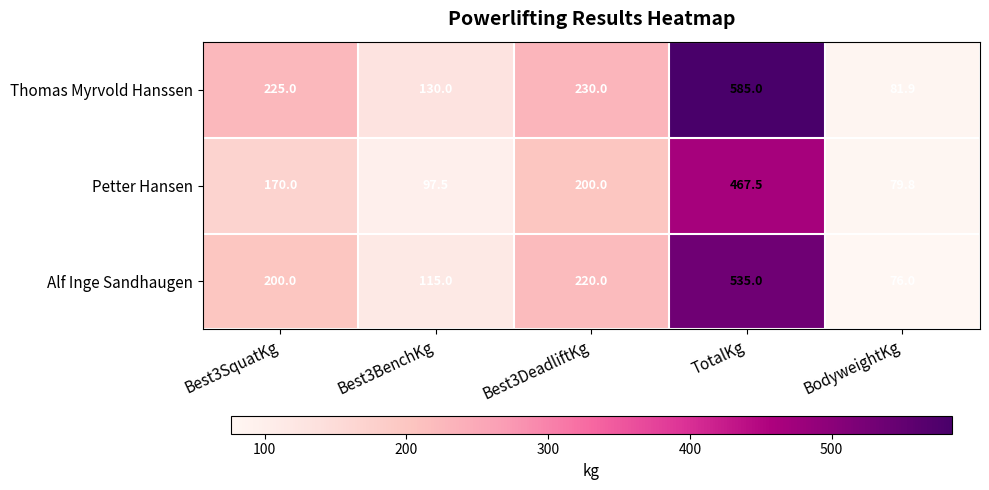

What is the total value across all series at Best3DeadliftKg?

650.0